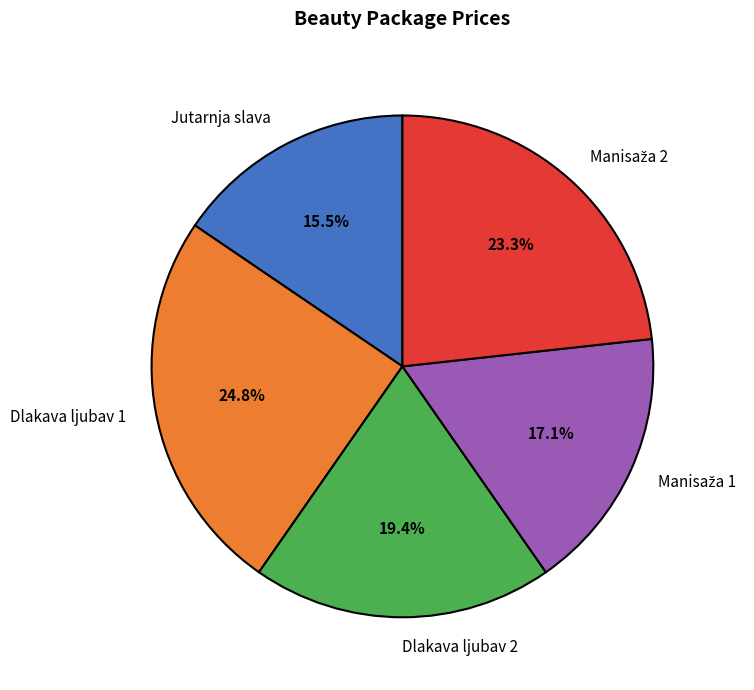

To the nearest percent, what is the difference between the largest and smallest slice percentages?

9%